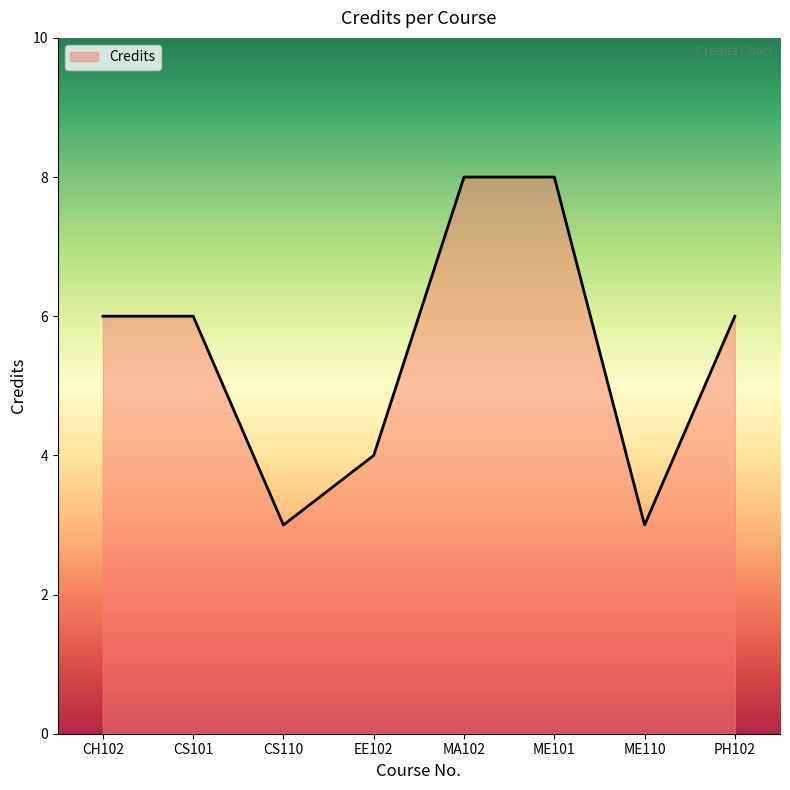

How many interior local valleys (lower than both neighbors) does the data have?

2